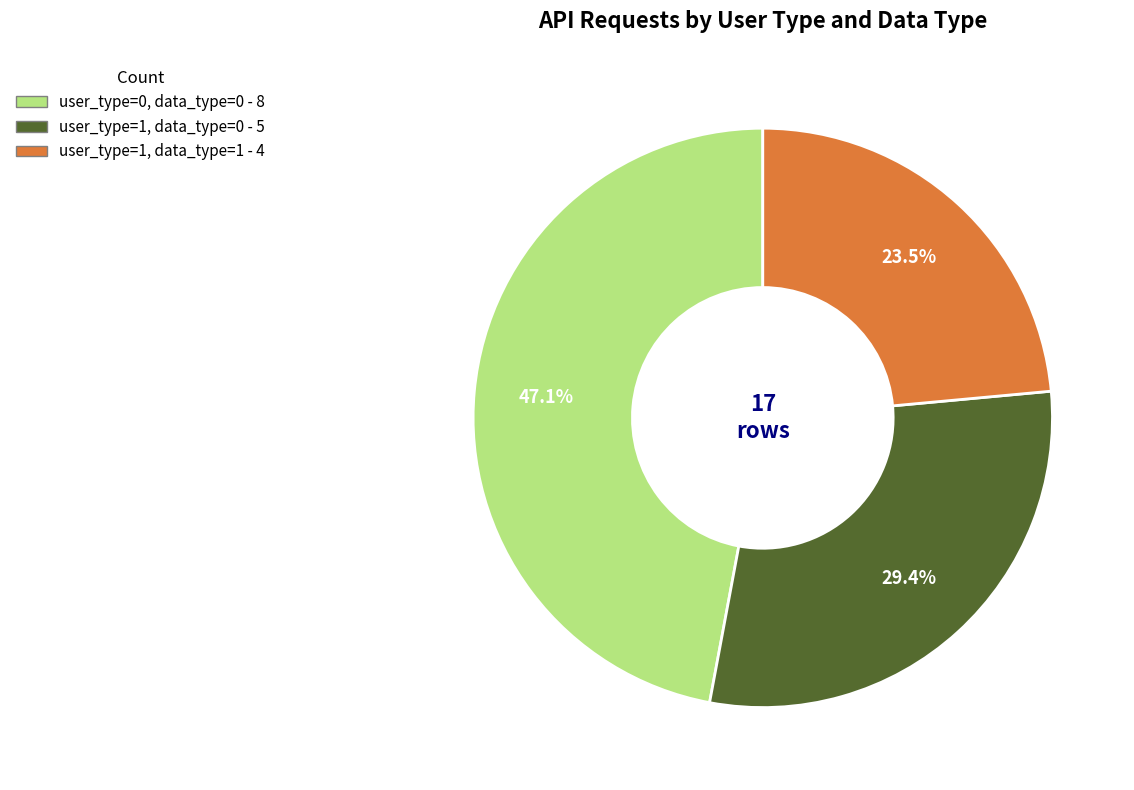

Does user_type=0, data_type=0 - 8 represent more than half of the total?

No